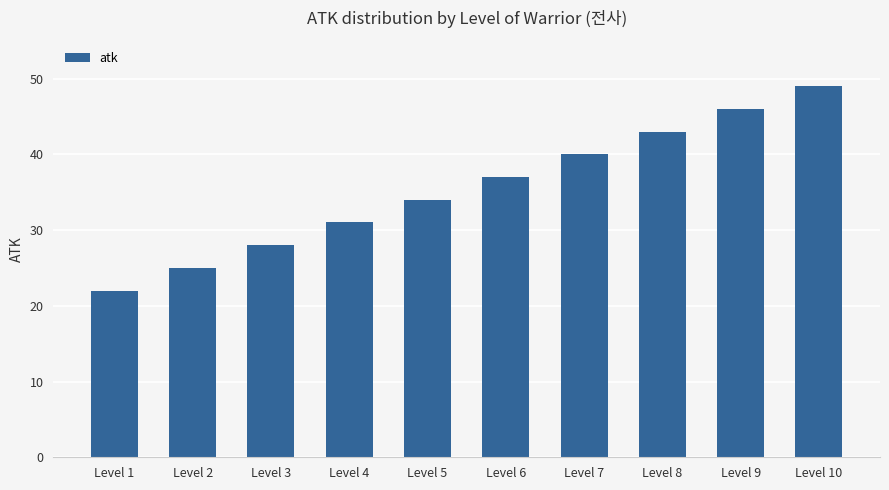

At which label is the value closest to 35?

Level 5